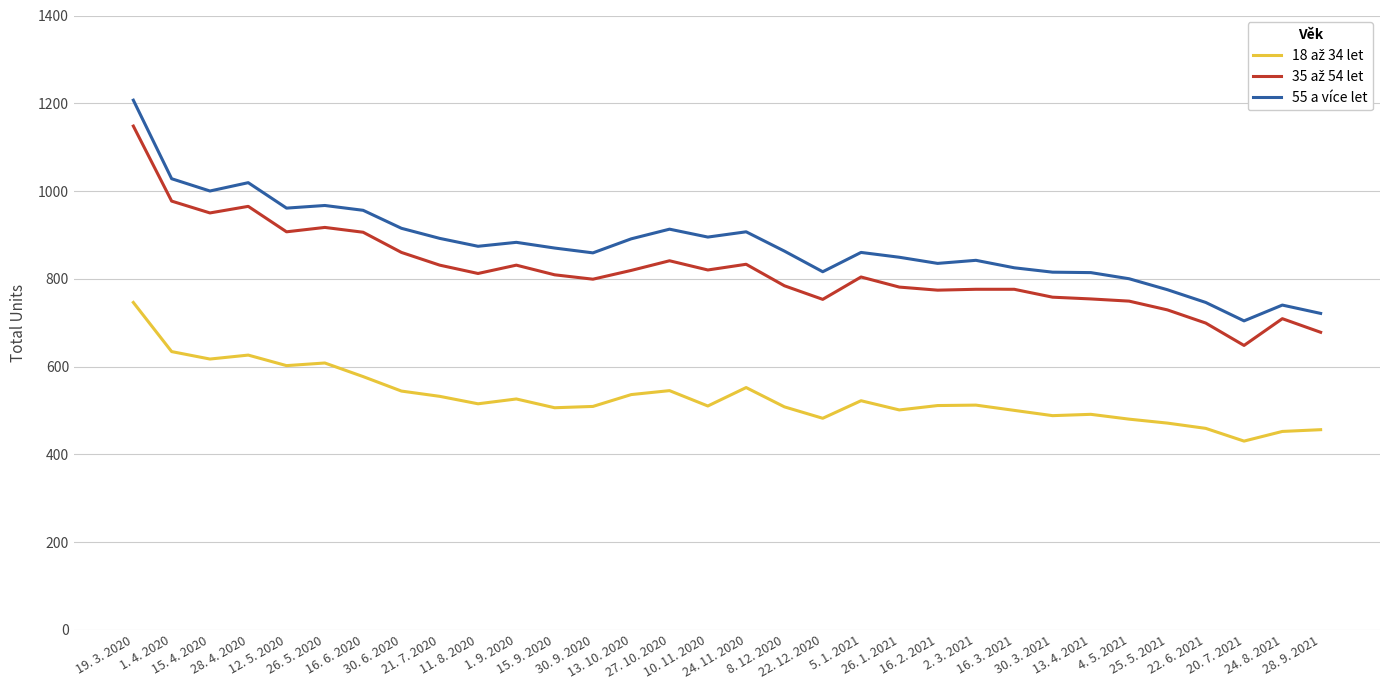

Which series has the largest range (max minus min)?

55 a více let